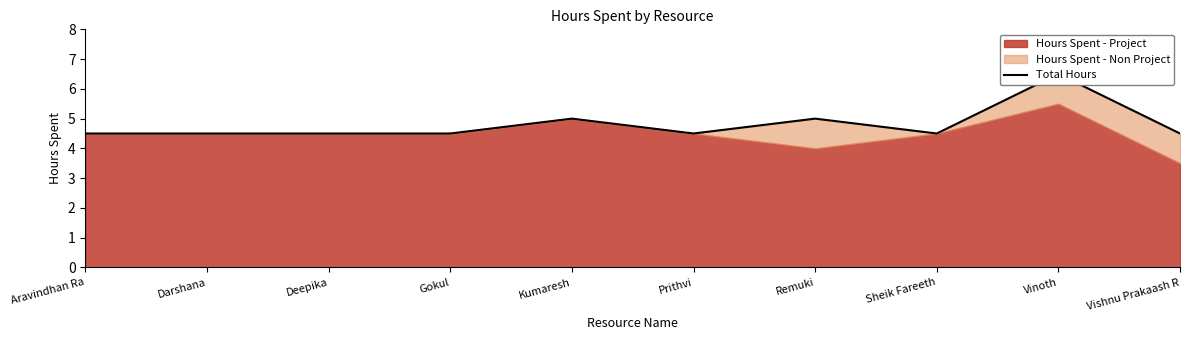

Reading left to right, list all the values displayed in this chart.

4.5	4.5	4.5	4.5	5.0	4.5	5.0	4.5	6.5	4.5